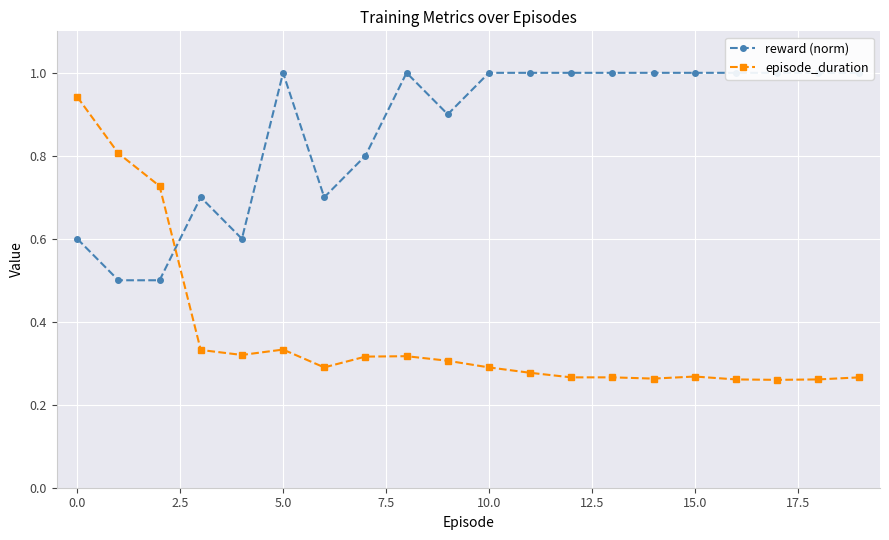

After their last crossing, which series has the higher values: episode_duration or reward (norm)?

reward (norm)